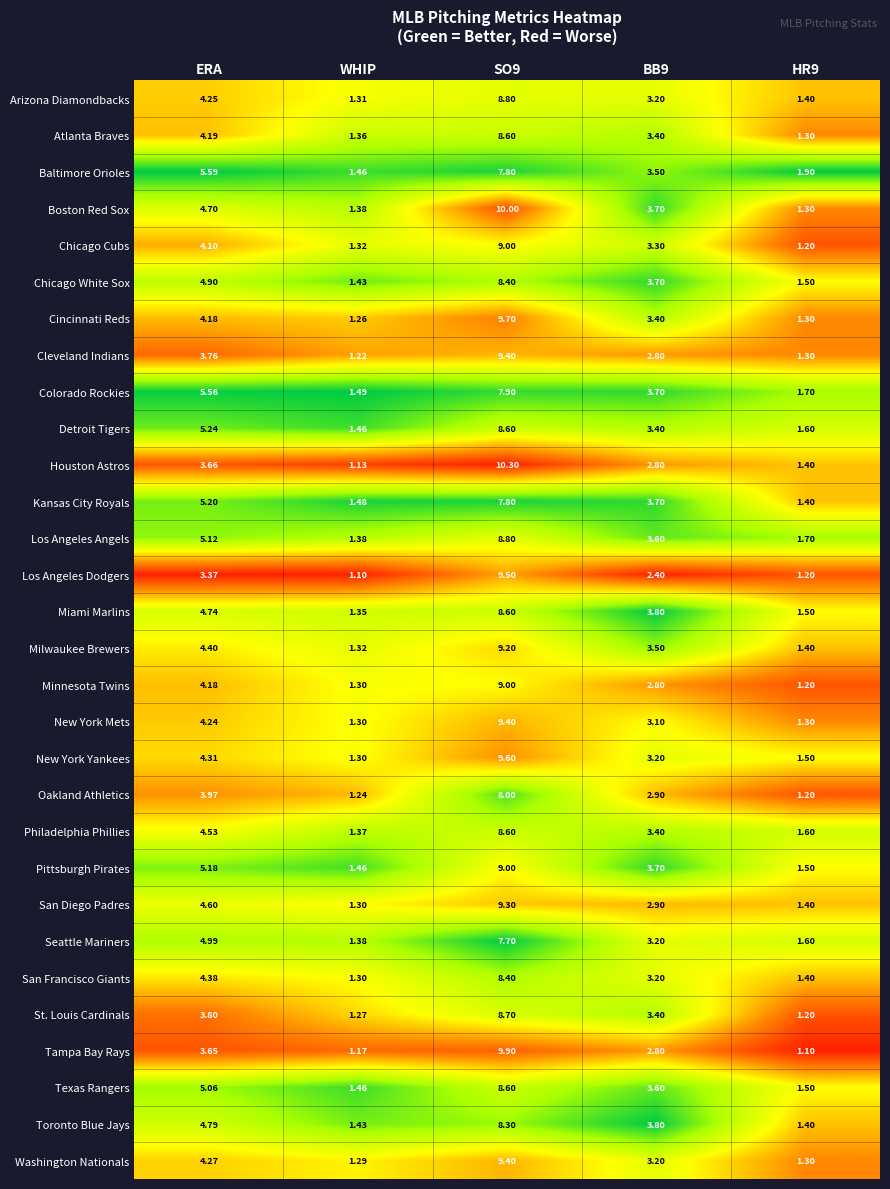

Which series has the largest total across all categories?

Boston Red Sox